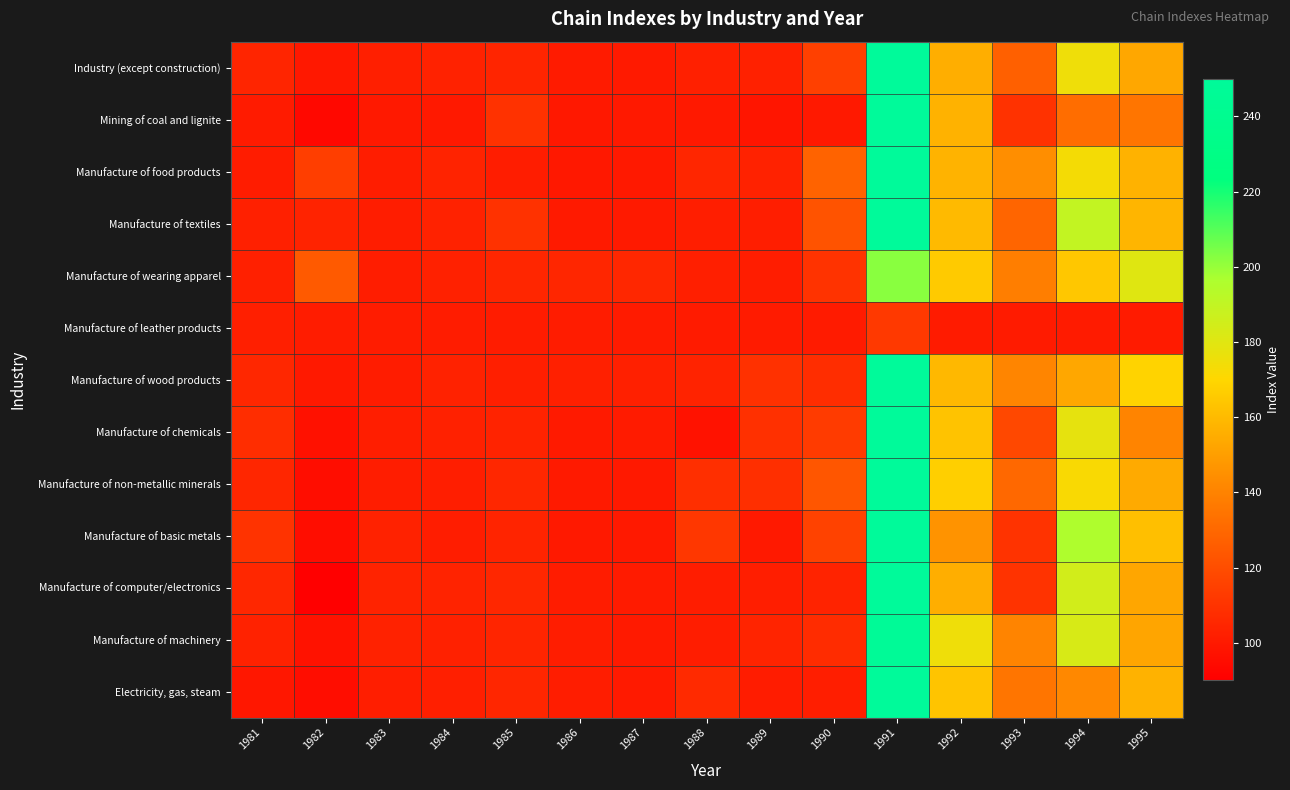

At how many categories does at least one series exceed 312?

1